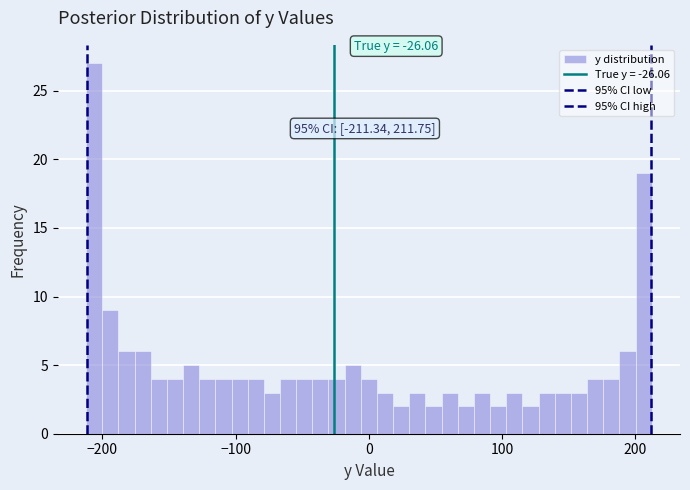

Around what value on the x-axis is the tallest bar? Give the approximate position of its centre, as read against the axis.

-210